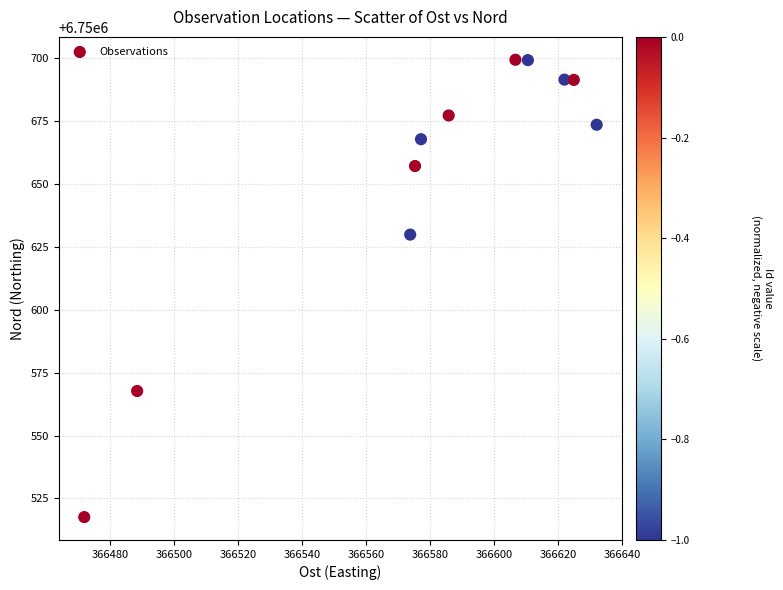

What Y value in the scatter plot is closest to 6750608?

6750629.8